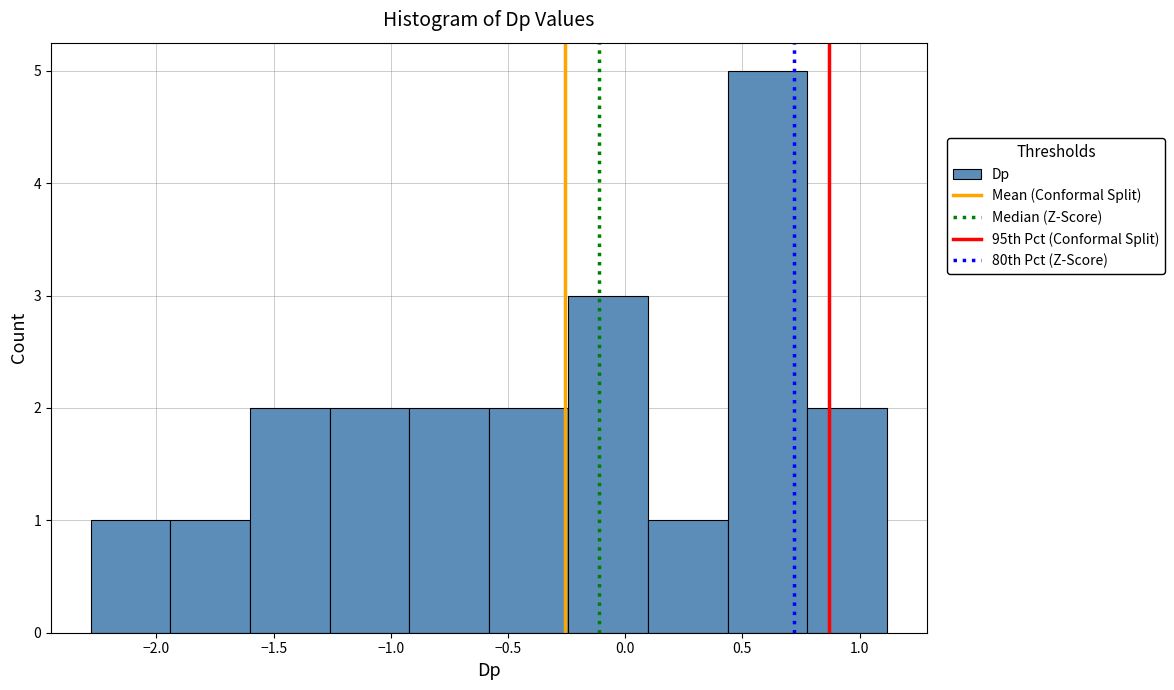

What is the height of the bar covering -0.90 to -0.60 on the x-axis? Neither the bar edges nor the heights are printed on the chart, so give them approximately, as read against the axes.

2